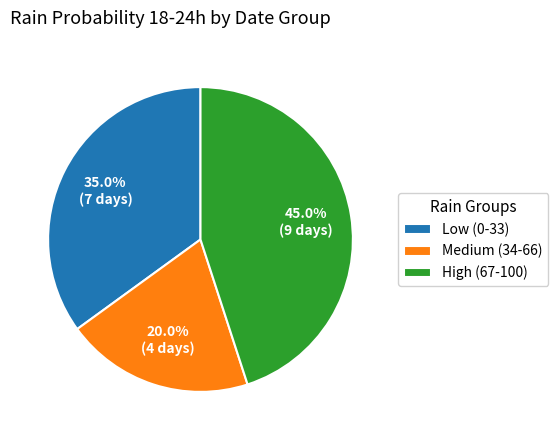

What percentage do High (67-100) and Low (0-33) together represent?

80.0%